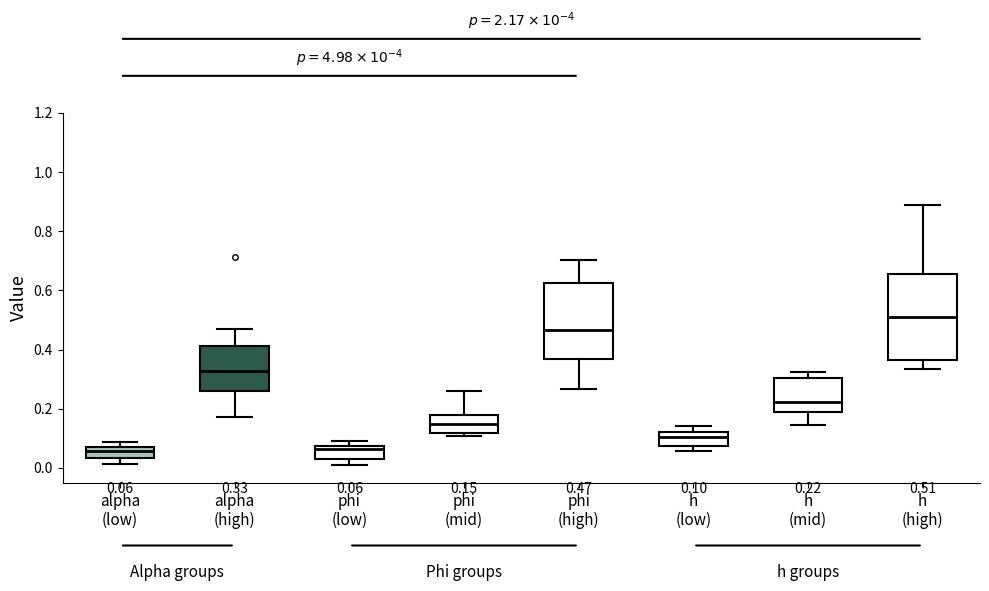

Which box's median line is the highest?

h (high)